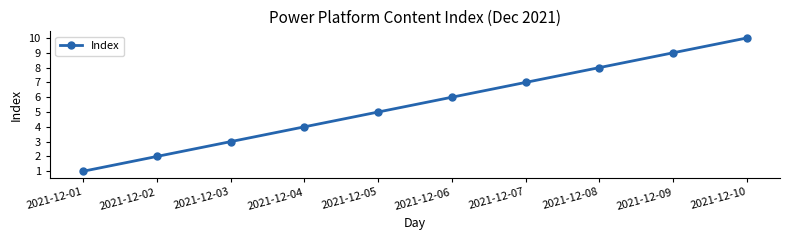

Rank the categories by value from lowest to highest.

2021-12-01, 2021-12-02, 2021-12-03, 2021-12-04, 2021-12-05, 2021-12-06, 2021-12-07, 2021-12-08, 2021-12-09, 2021-12-10